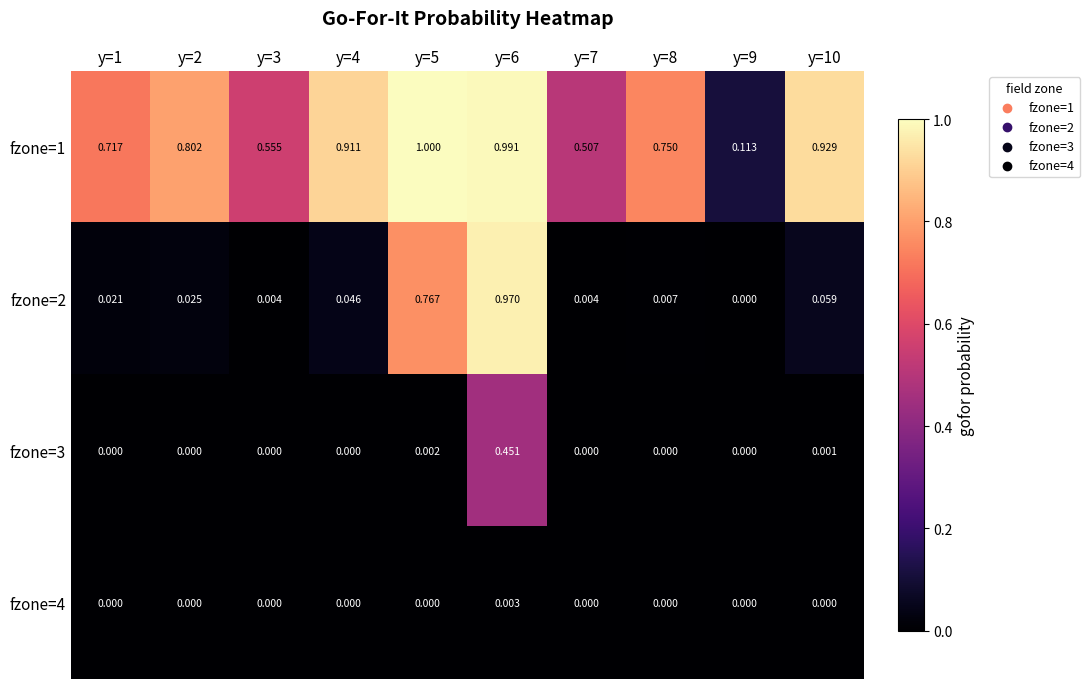

Is the value of fzone=4 at y=2 greater than the value of fzone=1 at y=10?

No